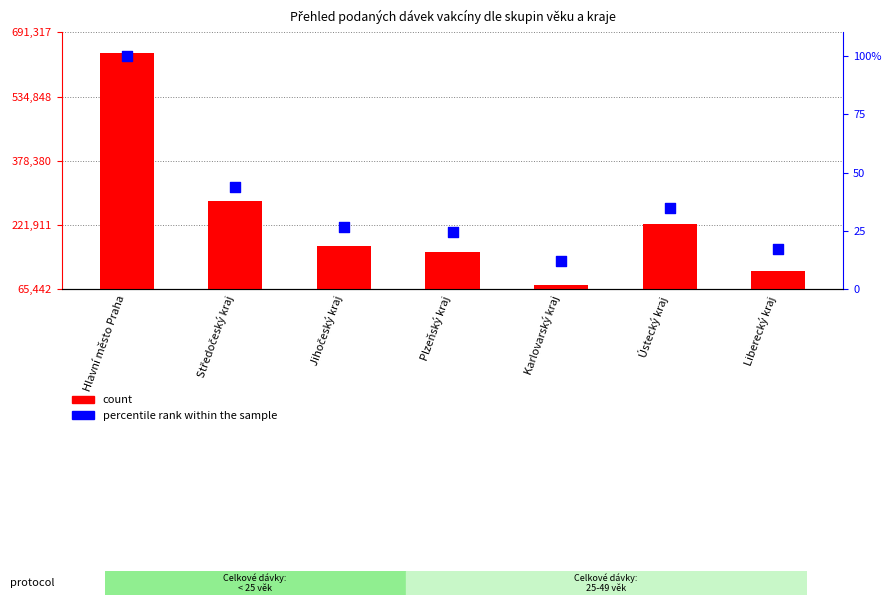

Which series has the widest spread of Y values?

count